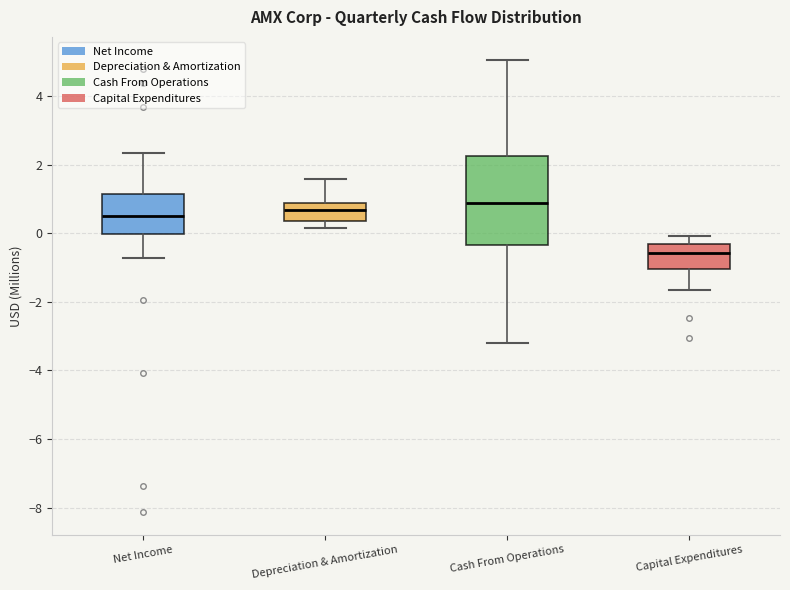

Where is the lower edge of the box for Depreciation & Amortization on the y-axis? The values are not printed on the chart, so give them approximately, as read against the axis.

0.4